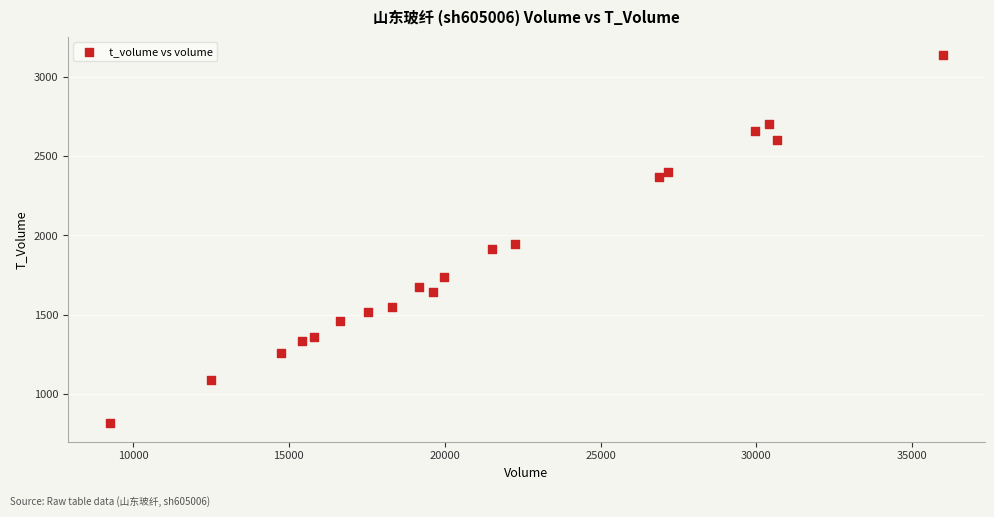

What Y value in the scatter plot is closest to 1976?

1945